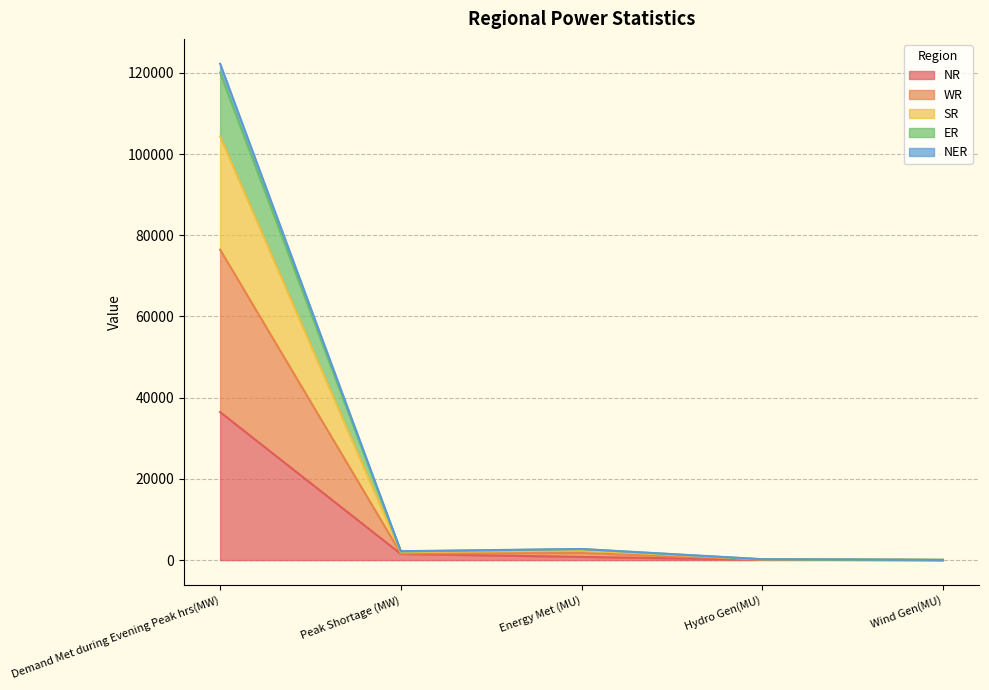

Where is NR nearest to the value 18224?

Peak Shortage (MW)